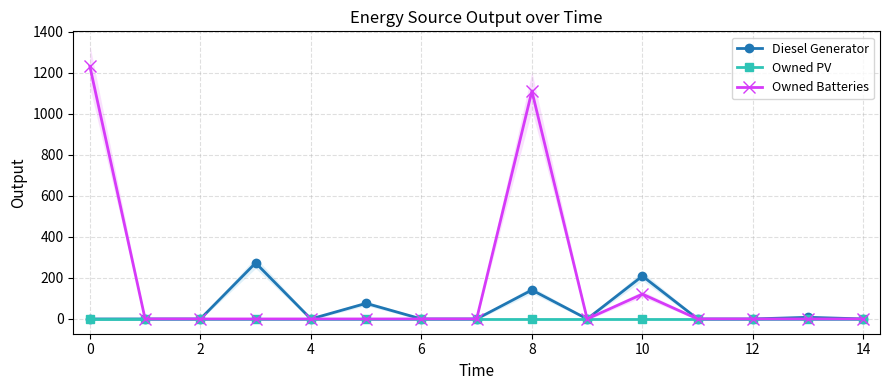

Reading left to right, list all the values displayed in this chart.

Diesel Generator: 0	0	0	273	0	76	0	0	141	0	209	0	0	8	0
Owned PV: 0	0	0	0	0	0	0	0	0	0	0	0	0	0	0
Owned Batteries: 1231	0	0	0	0	0	0	0	1110	0	121	0	0	0	0